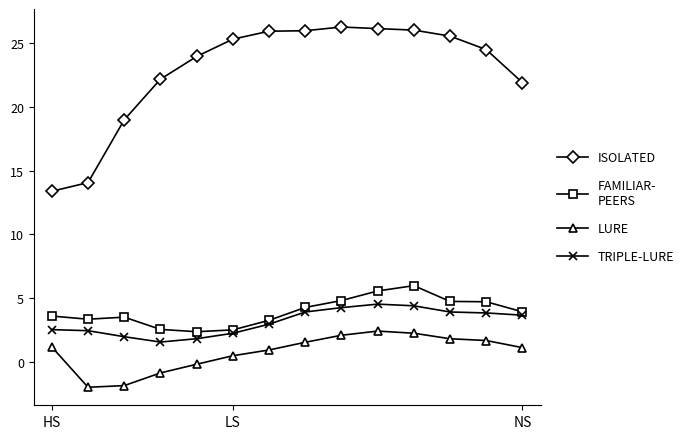

What is the greatest value displayed?

26.2